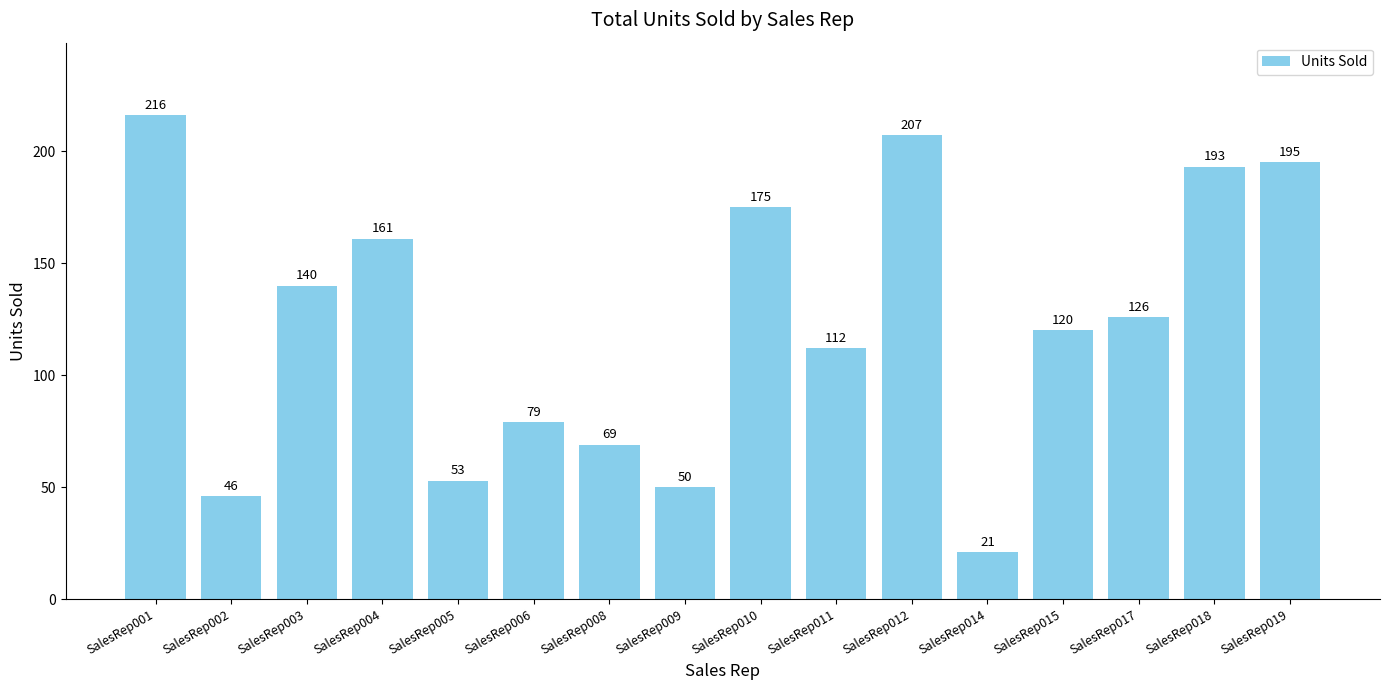

Reading left to right, what are all the values shown in this chart?

SalesRep001=216	SalesRep002=46	SalesRep003=140	SalesRep004=161	SalesRep005=53	SalesRep006=79	SalesRep008=69	SalesRep009=50	SalesRep010=175	SalesRep011=112	SalesRep012=207	SalesRep014=21	SalesRep015=120	SalesRep017=126	SalesRep018=193	SalesRep019=195